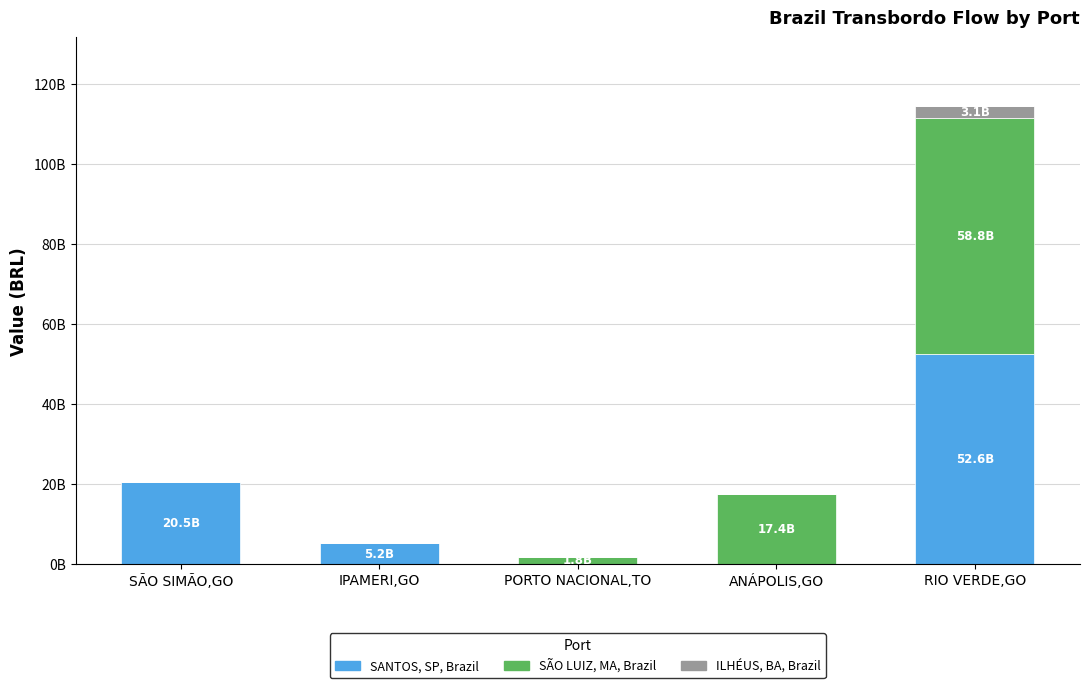

Does the chart contain stacked bars?

Yes